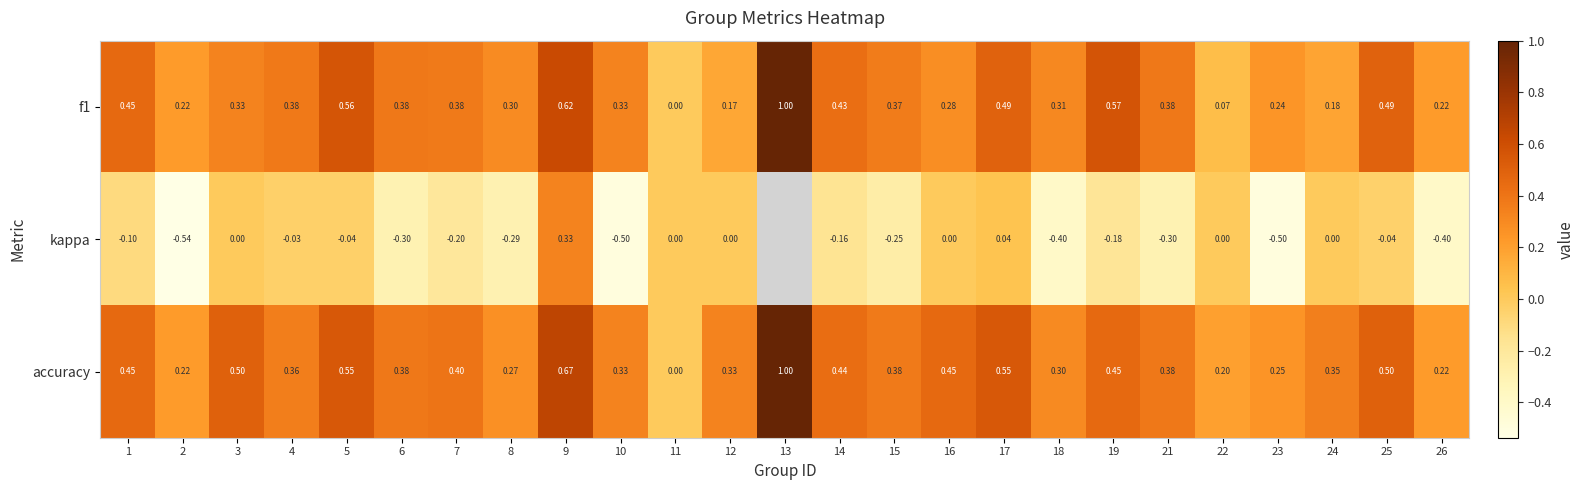

Is the value of f1 at 6 greater than the value of accuracy at 13?

No